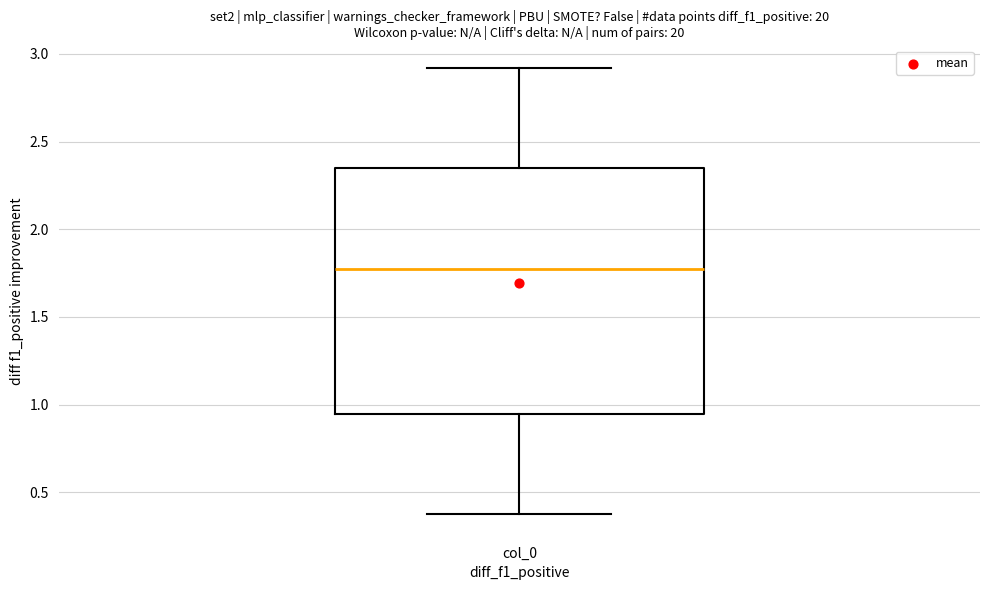

Where is the upper edge of the box for col_0 on the y-axis? The values are not printed on the chart, so give them approximately, as read against the axis.

2.35